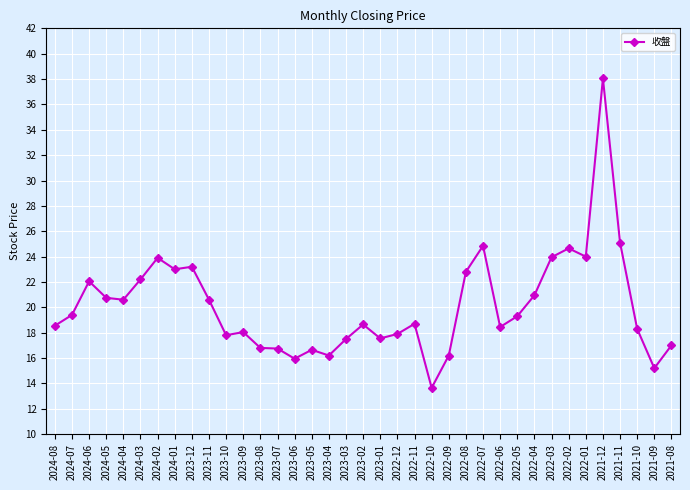

What is the difference between the values at 2022-03 and 2023-01?

6.4